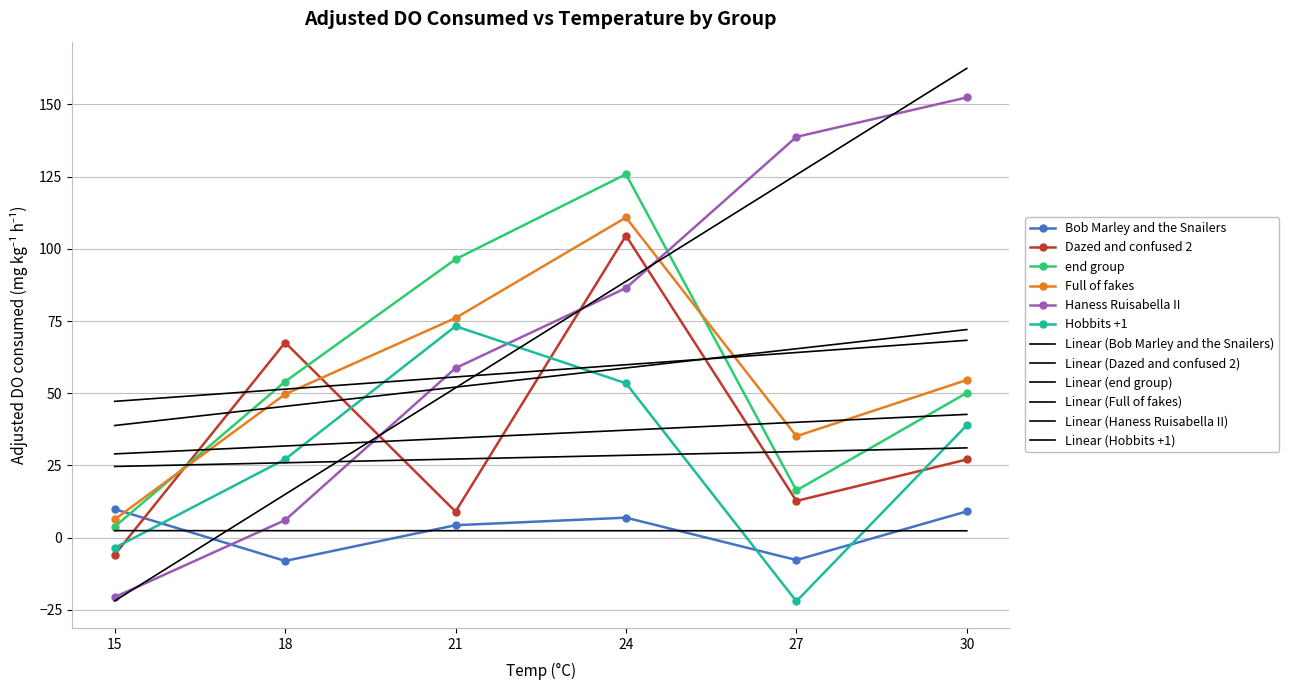

What is the greatest value displayed?

152.4